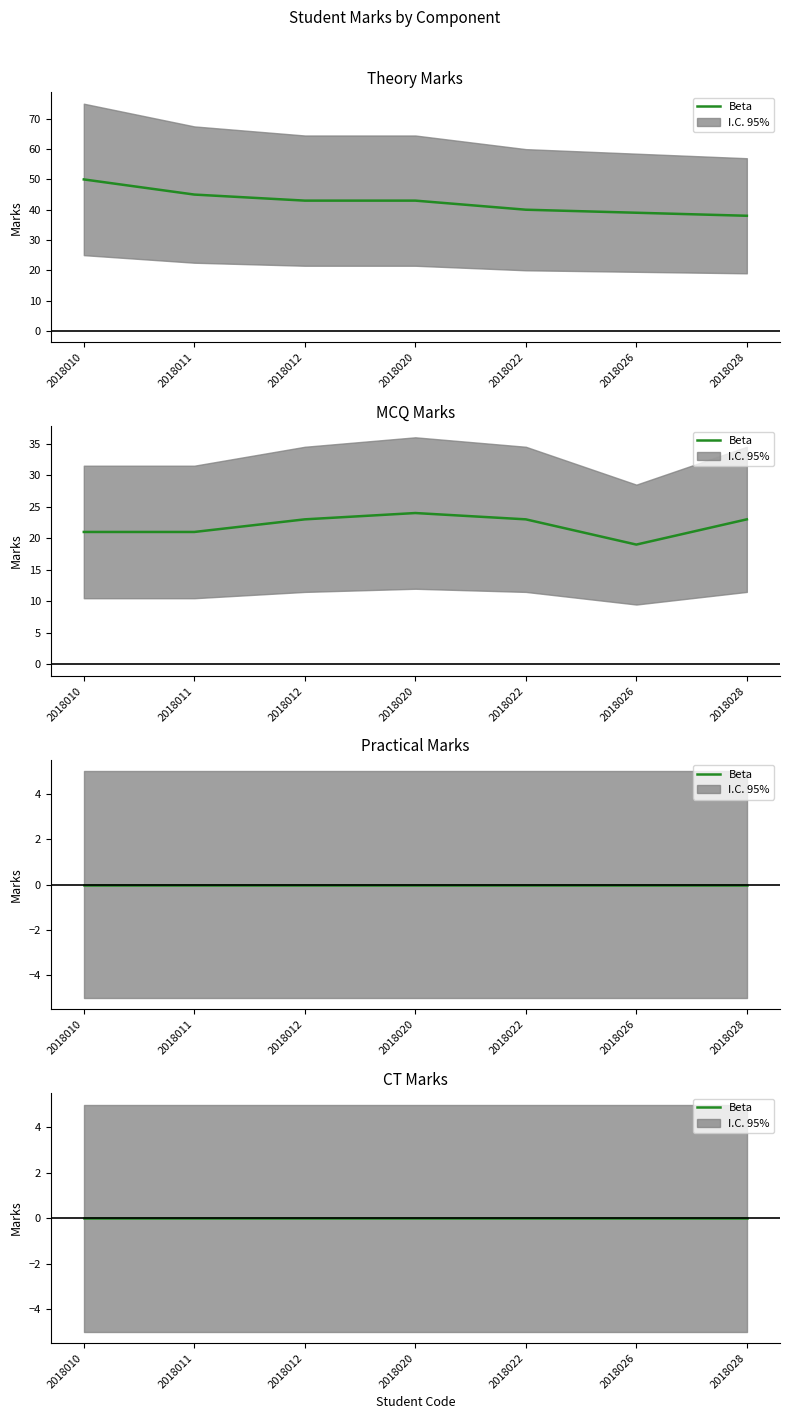

Reading left to right, extract all data points from this chart.

theory_marks: 2018010=50	2018011=45	2018012=43	2018020=43	2018022=40	2018026=39	2018028=38
mcq_marks: 2018010=21	2018011=21	2018012=23	2018020=24	2018022=23	2018026=19	2018028=23